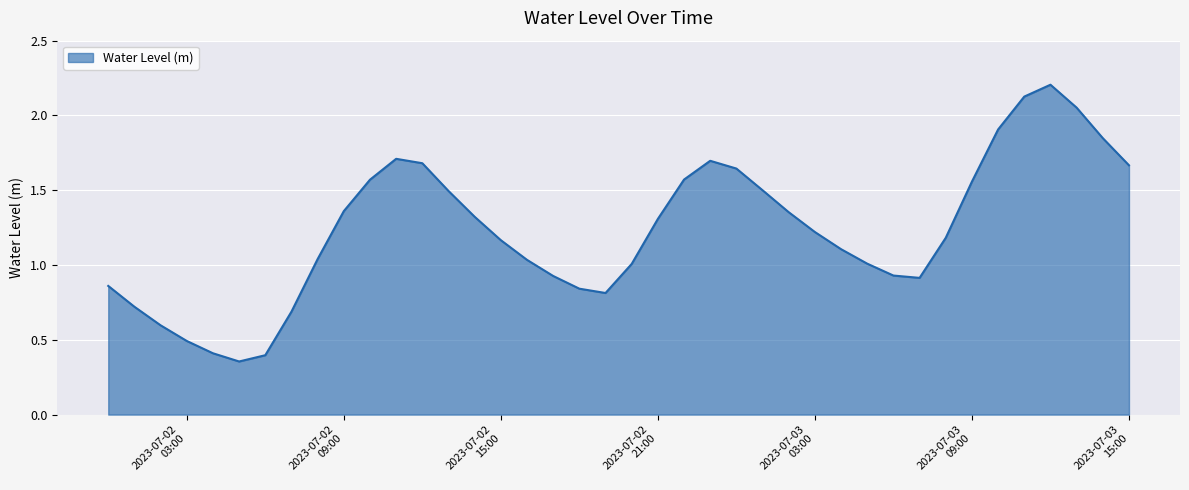

What is the difference between the maximum and minimum values?

1.9